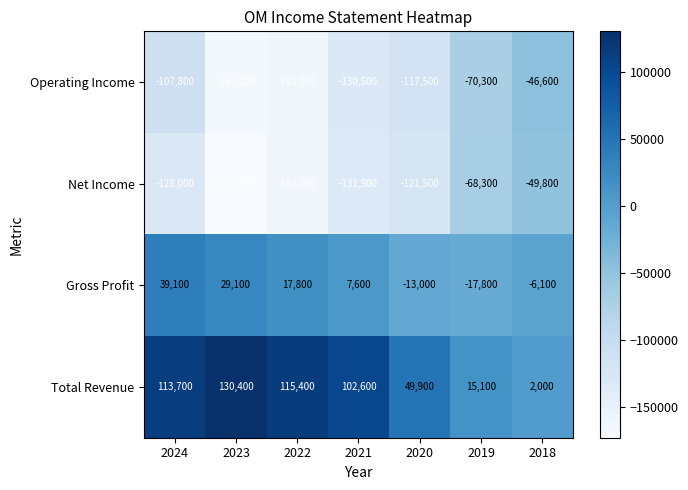

At which category is the sum across all series the highest?

2024